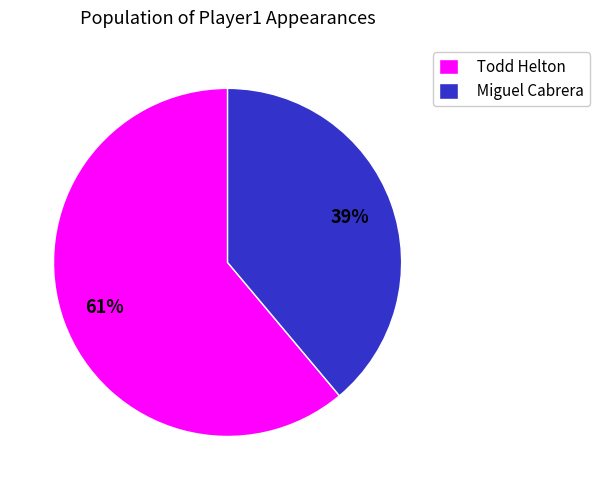

Which has a higher value, Todd Helton or Miguel Cabrera?

Todd Helton